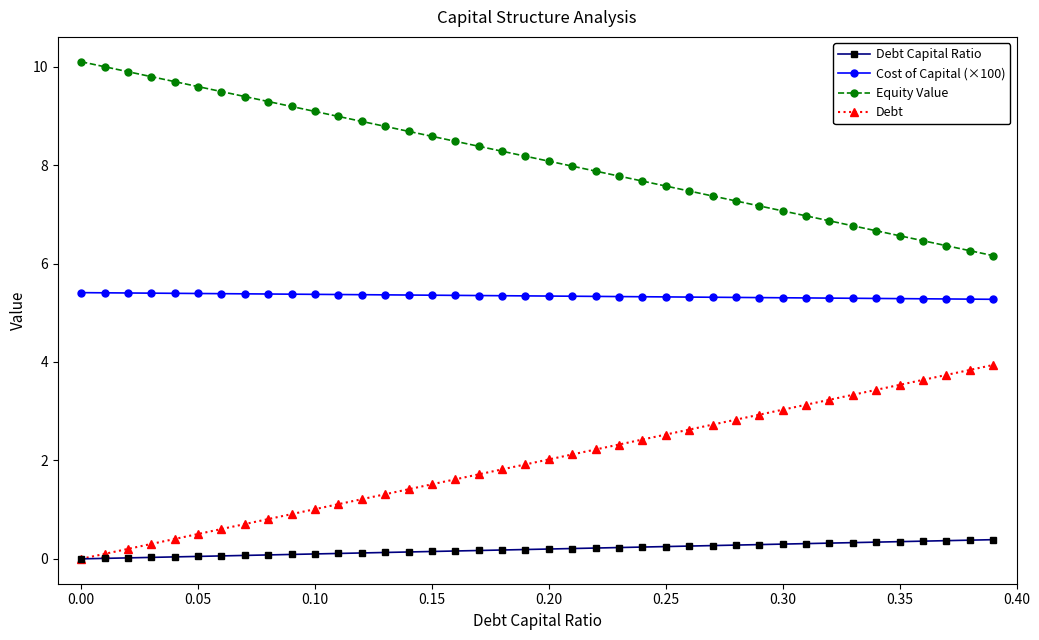

List the series in order of their overall mean, highest first.

Equity Value, Cost of Capital (×100), Debt, Debt Capital Ratio